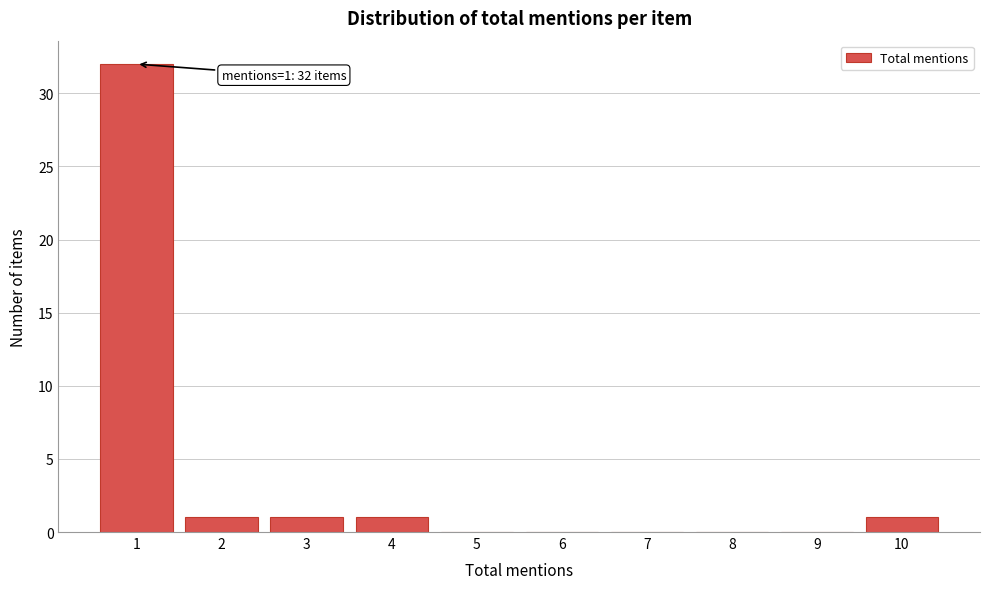

Reading left to right, what are all the values shown in this chart?

1=32	2=1	3=1	4=1	5=0	6=0	7=0	8=0	9=0	10=1